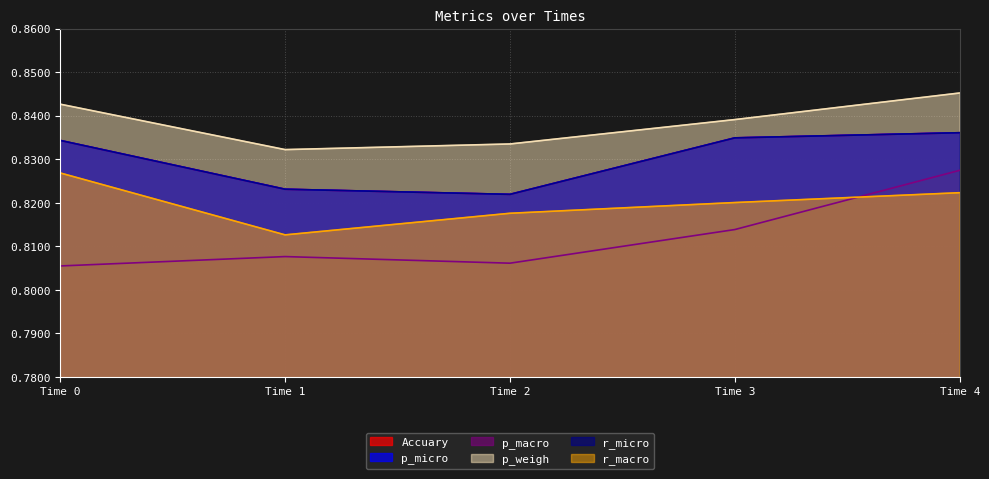

Rank the categories by Accuary value from lowest to highest.

Time 2, Time 1, Time 0, Time 3, Time 4